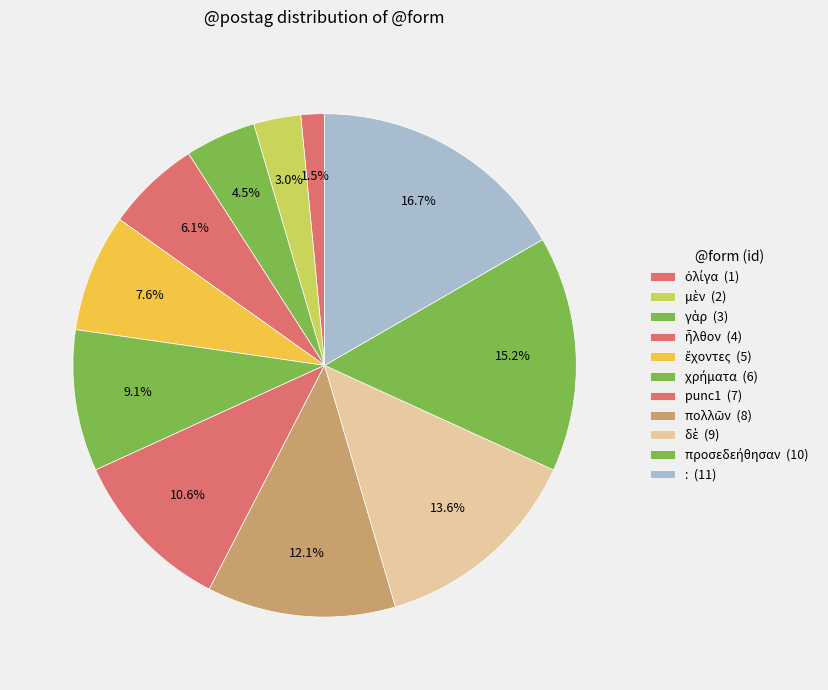

How many segments does this pie chart have?

11